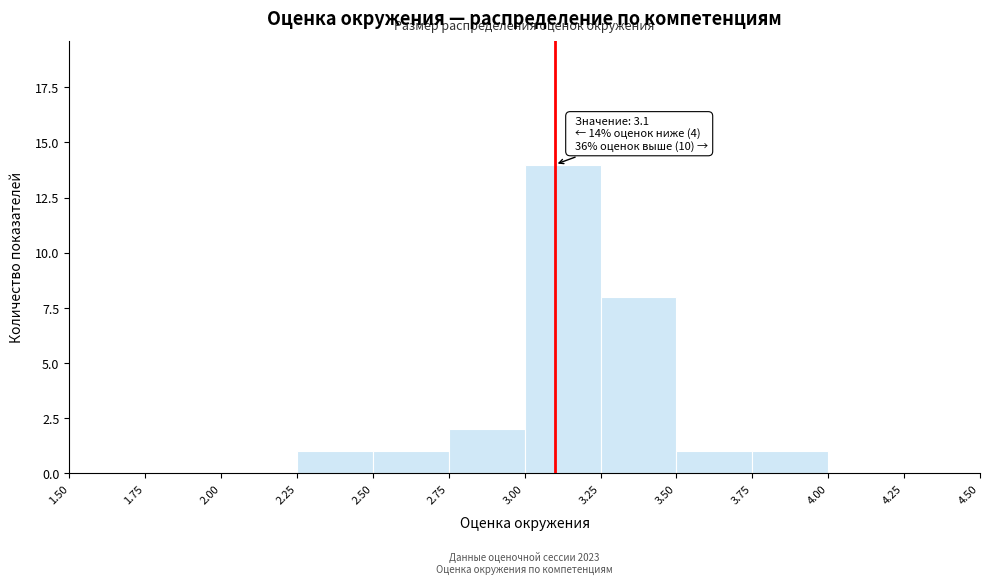

Over which range of the x-axis is the bar tallest?

3.00 to 3.25